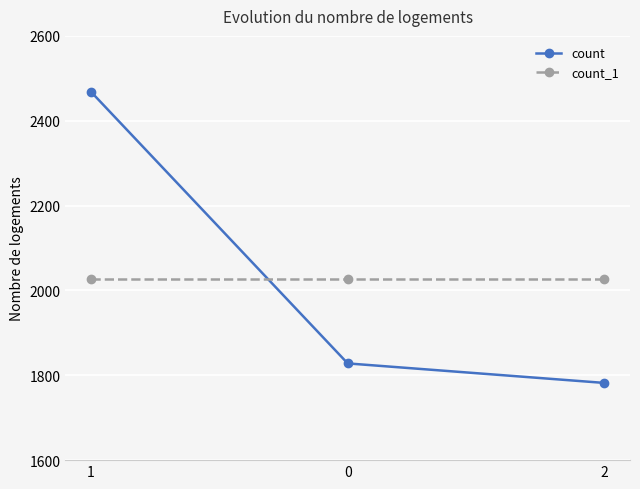

What position from the right is 0?

2